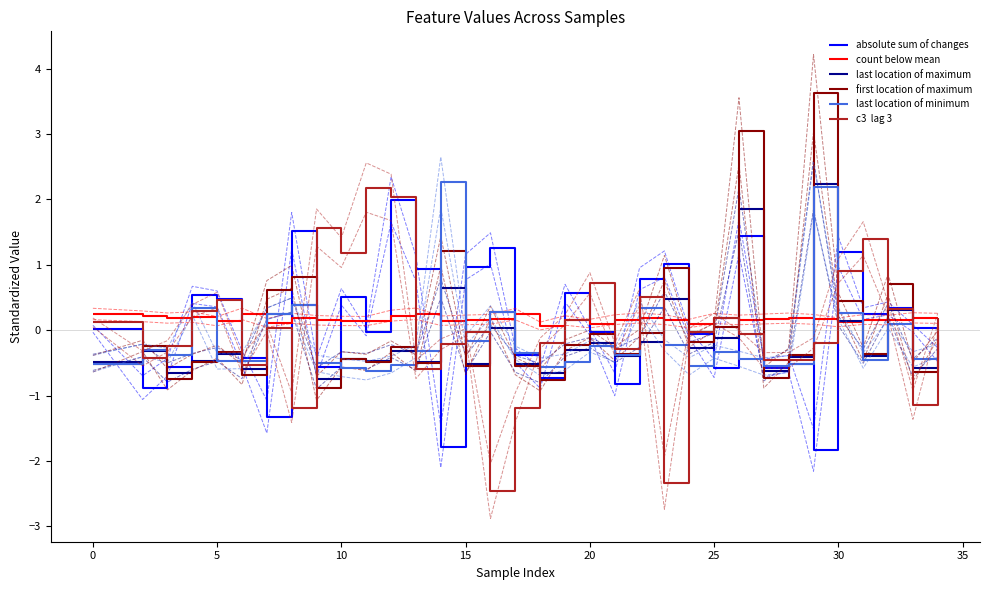

Reading left to right, list all the values displayed in this chart.

absolute sum of changes: 0.0	-0.9	-0.6	0.5	0.5	-0.4	-1.3	1.5	-0.6	0.5	-0.0	2.0	0.9	-1.8	1.0	1.3	-0.4	-0.7	0.6	-0.0	-0.8	0.8	1.0	-0.1	-0.6	1.4	-0.6	-0.5	-1.8	1.2	0.3	0.3	0.0	-0.4
count below mean: 0.2	0.2	0.2	0.2	0.1	0.2	0.1	0.2	0.2	0.1	0.1	0.2	0.3	0.1	0.2	0.2	0.2	0.1	0.1	0.1	0.2	0.2	0.2	0.1	0.2	0.2	0.2	0.2	0.2	0.1	0.2	0.2	0.2	0.2
last location of maximum: -0.5	-0.3	-0.6	-0.5	-0.4	-0.6	0.3	0.4	-0.7	-0.4	-0.5	-0.3	-0.5	0.6	-0.5	0.0	-0.5	-0.7	-0.3	-0.2	-0.4	-0.2	0.5	-0.3	-0.1	1.9	-0.6	-0.4	2.2	0.1	-0.4	0.3	-0.6	-0.2
first location of maximum: -0.5	-0.2	-0.7	-0.5	-0.3	-0.7	0.6	0.8	-0.9	-0.4	-0.5	-0.3	-0.5	1.2	-0.5	0.3	-0.5	-0.8	-0.2	-0.1	-0.4	-0.0	1.0	-0.2	0.1	3.0	-0.7	-0.4	3.6	0.5	-0.4	0.7	-0.6	-0.1
last location of minimum: -0.5	-0.3	-0.4	0.3	-0.5	-0.5	0.3	0.4	-0.5	-0.6	-0.6	-0.5	-0.3	2.3	-0.2	0.3	-0.3	-0.6	-0.5	-0.2	-0.4	0.3	-0.2	-0.6	-0.3	-0.4	-0.6	-0.5	2.2	0.3	-0.5	0.1	-0.4	-0.3
c3  lag 3: 0.1	-0.4	-0.2	0.3	0.5	-0.5	0.0	-1.2	1.6	1.2	2.2	2.0	-0.6	-0.2	-0.0	-2.5	-1.2	-0.2	0.2	0.7	-0.3	0.5	-2.3	-0.0	0.2	-0.1	-0.5	-0.5	-0.2	0.9	1.4	0.3	-1.1	0.2